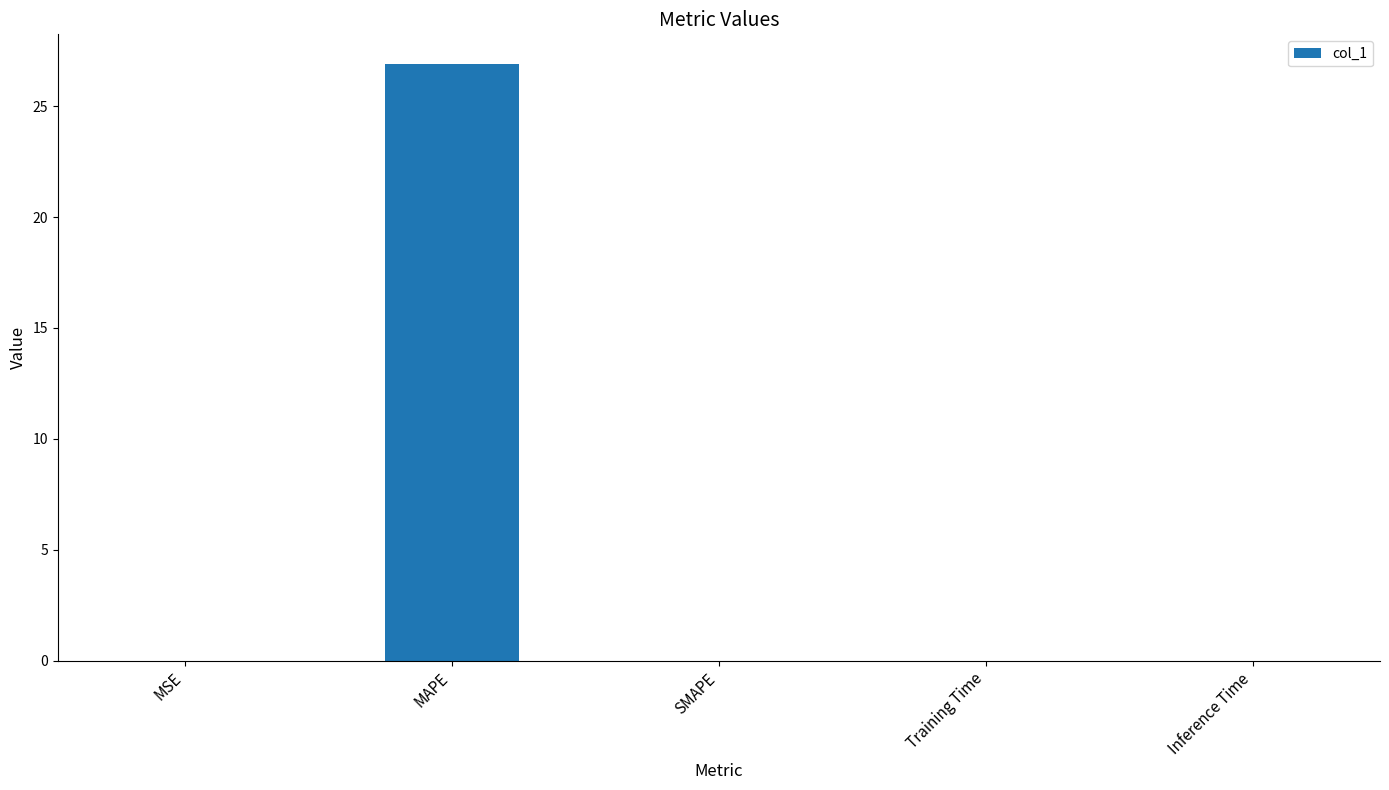

Does the chart contain stacked bars?

No